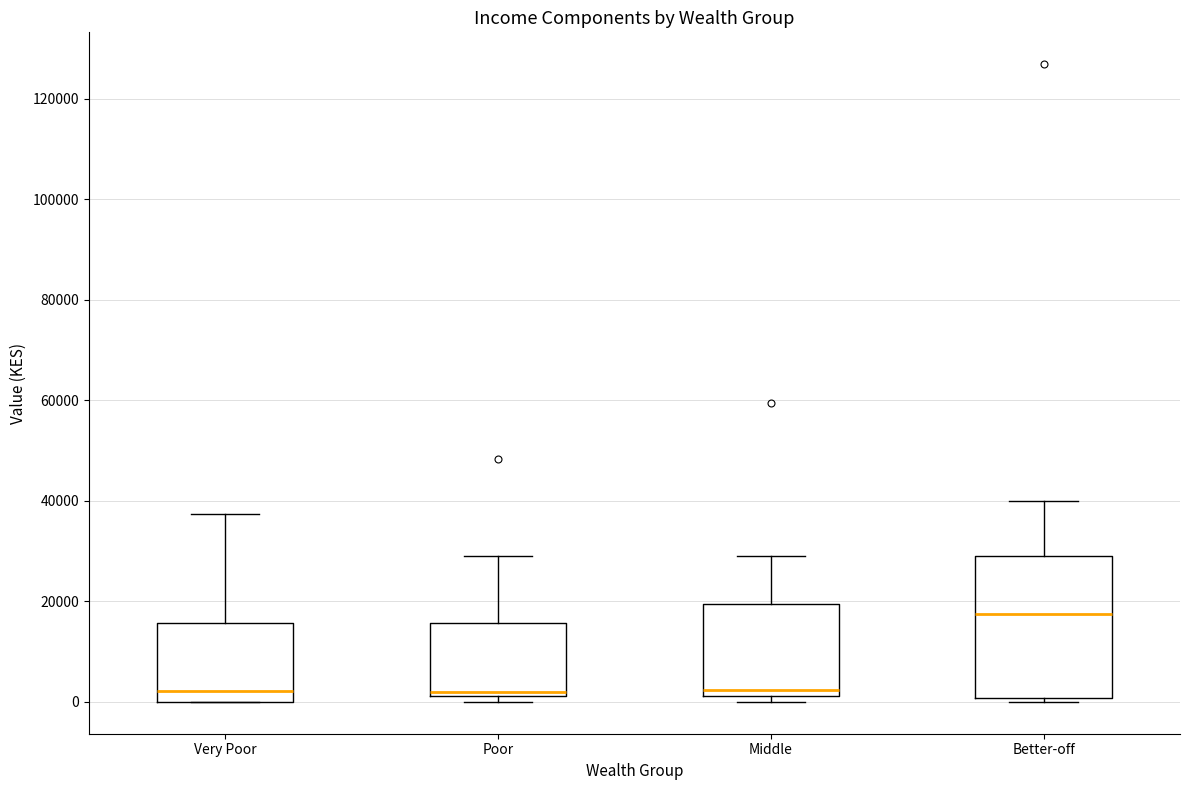

Where is the upper edge of the box for Very Poor on the y-axis? The values are not printed on the chart, so give them approximately, as read against the axis.

16000